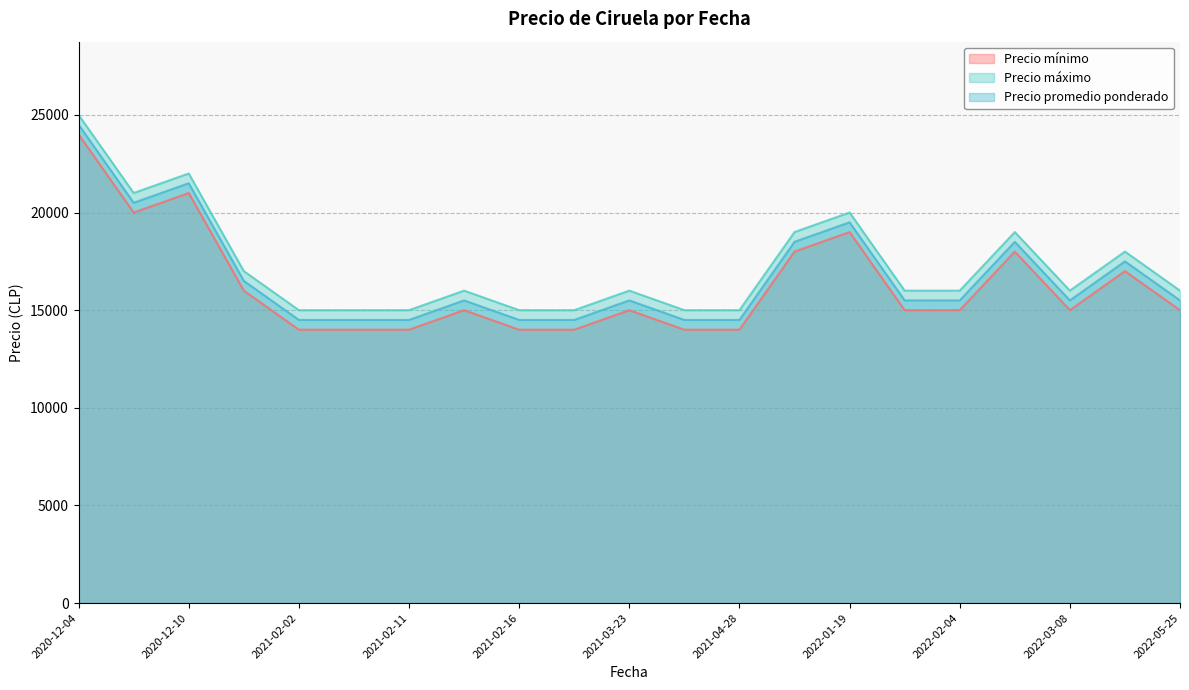

True or false: Precio promedio ponderado and Precio mínimo cross at least once.

False